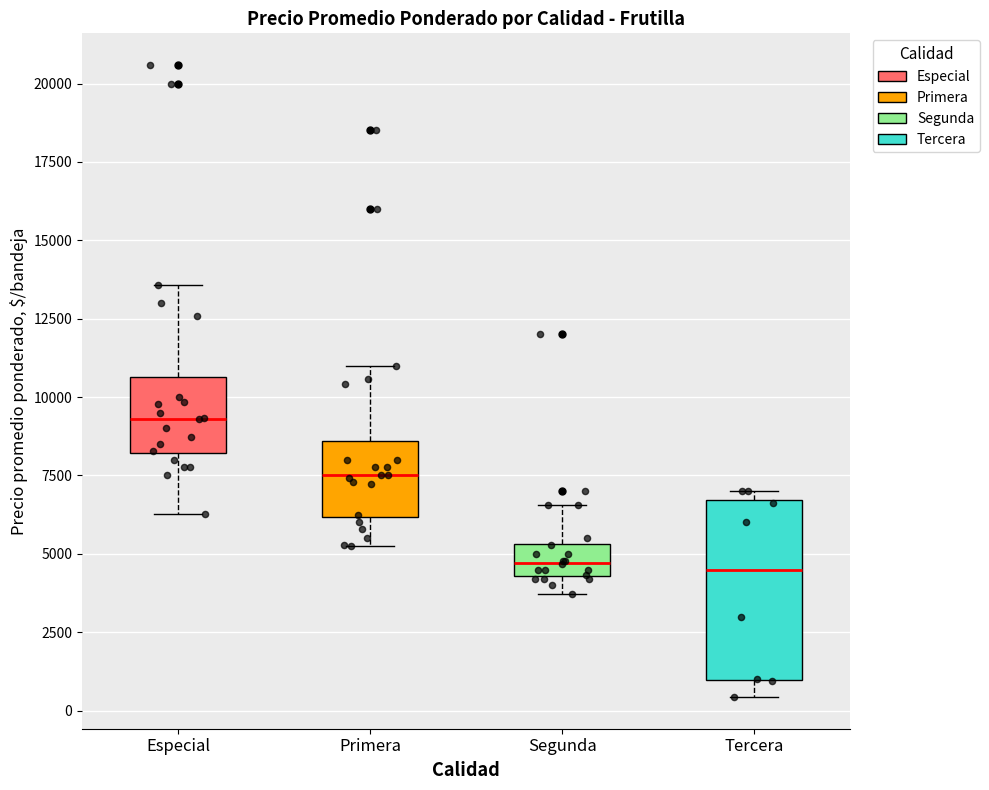

Reading left to right, read every box against the y-axis: the position of its median line, the range the box covers, and the ends of its whiskers. The values are not printed on the chart, so give them approximately, as read against the axis.

Especial: median 9500, box 8000 to 10500, whiskers 6500 to 13500
Primera: median 7500, box 6000 to 8500, whiskers 5000 to 11000
Segunda: median 4500 (inside the box), box 4500 to 5500, whiskers 3500 to 6500
Tercera: median 4500, box 1000 to 6500, whiskers 500 to 7000